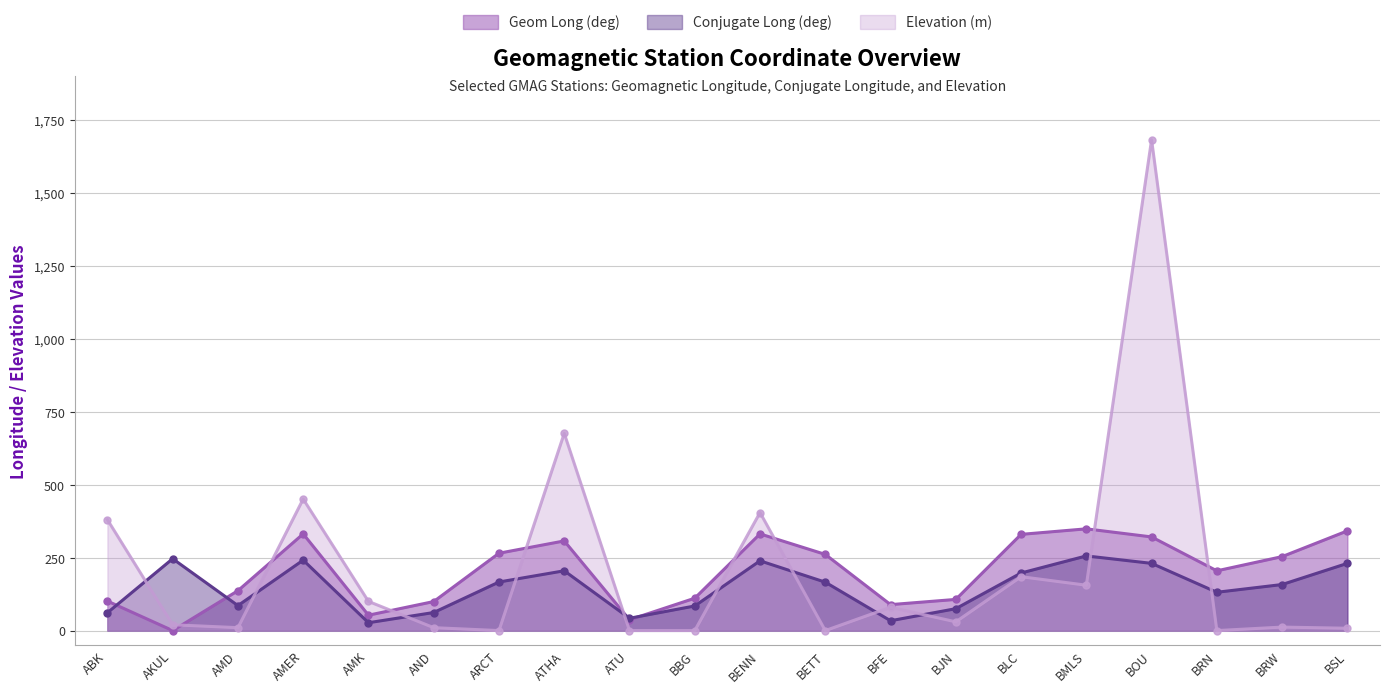

Which series has the widest spread of values?

Elevation (m)